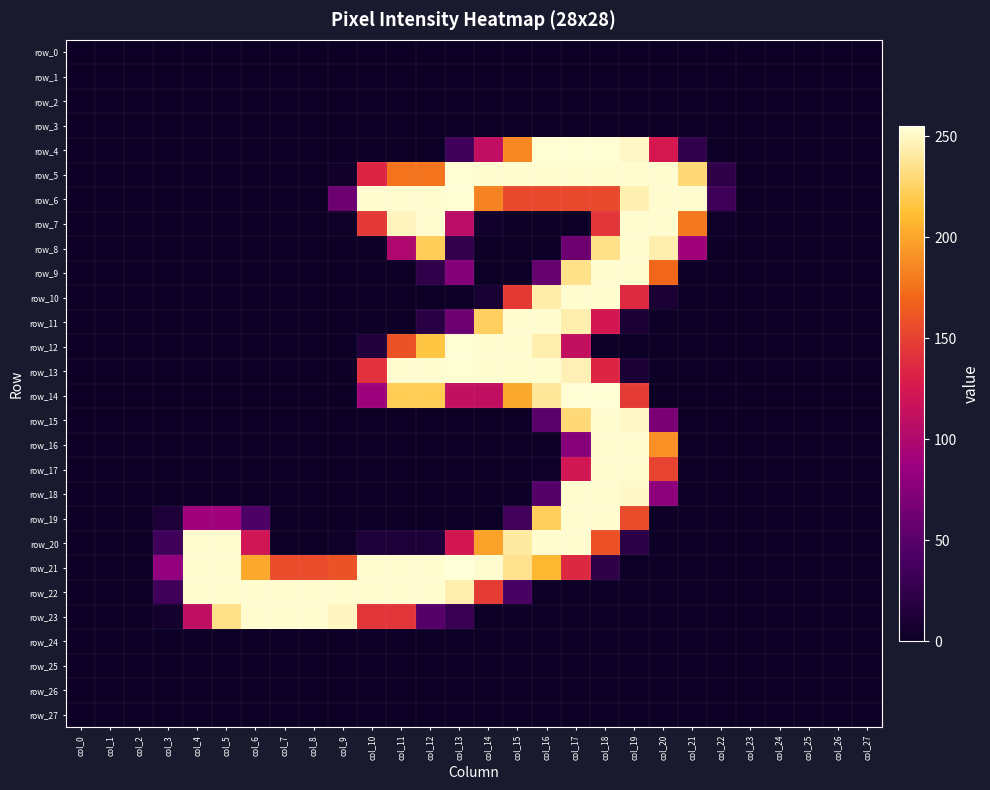

Is the value of row_11 at col_15 greater than the value of row_5 at col_19?

No